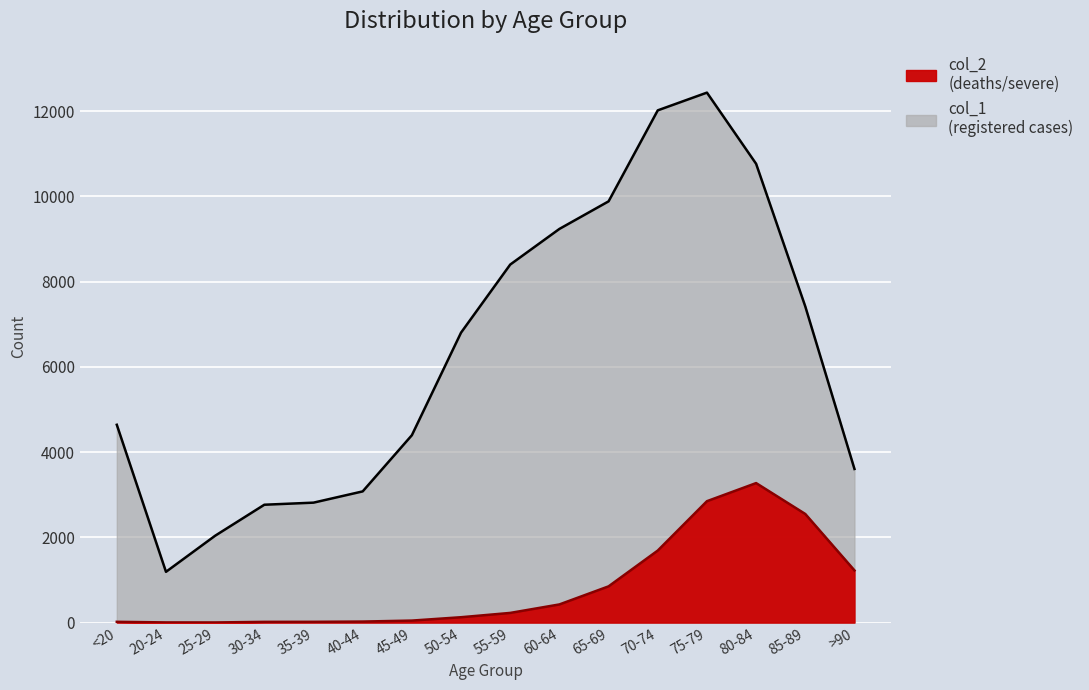

True or false: col_1 and col_2 intersect in this chart.

False